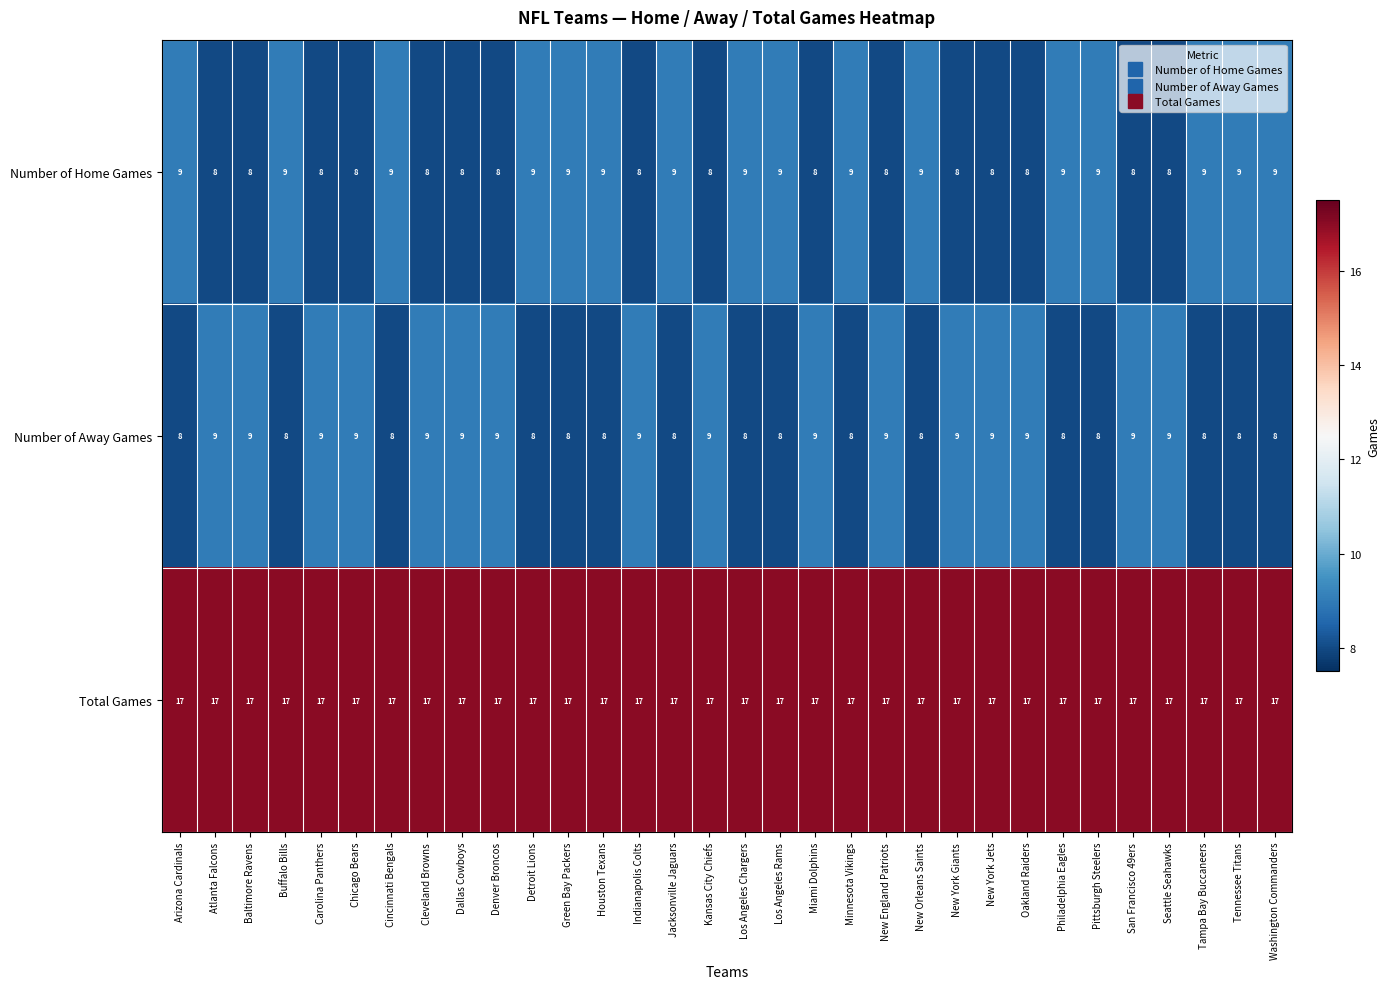

At New England Patriots, list the series in order from largest to smallest.

Total Games, Number of Away Games, Number of Home Games